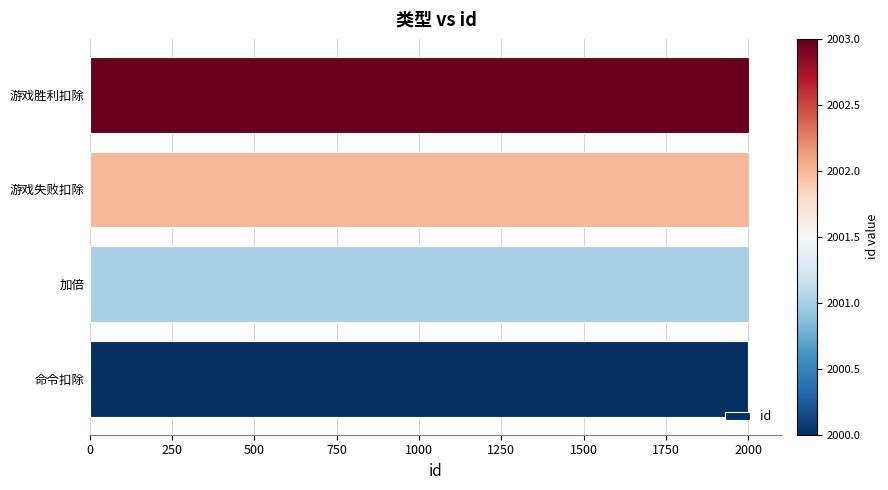

The value at 加倍 is 3492. True or false?

False